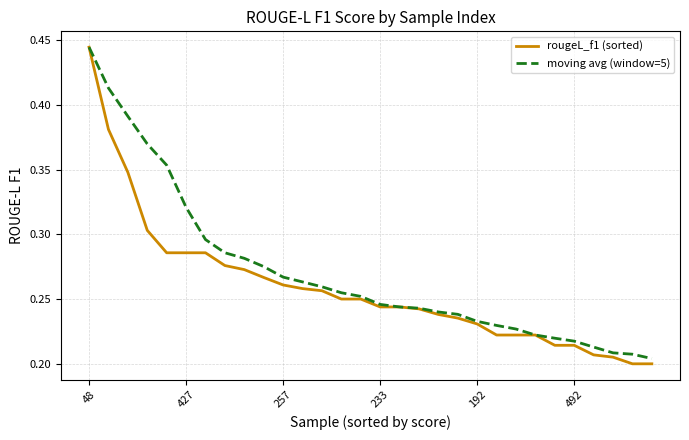

Which series has the largest total across all categories?

moving avg (window=5)